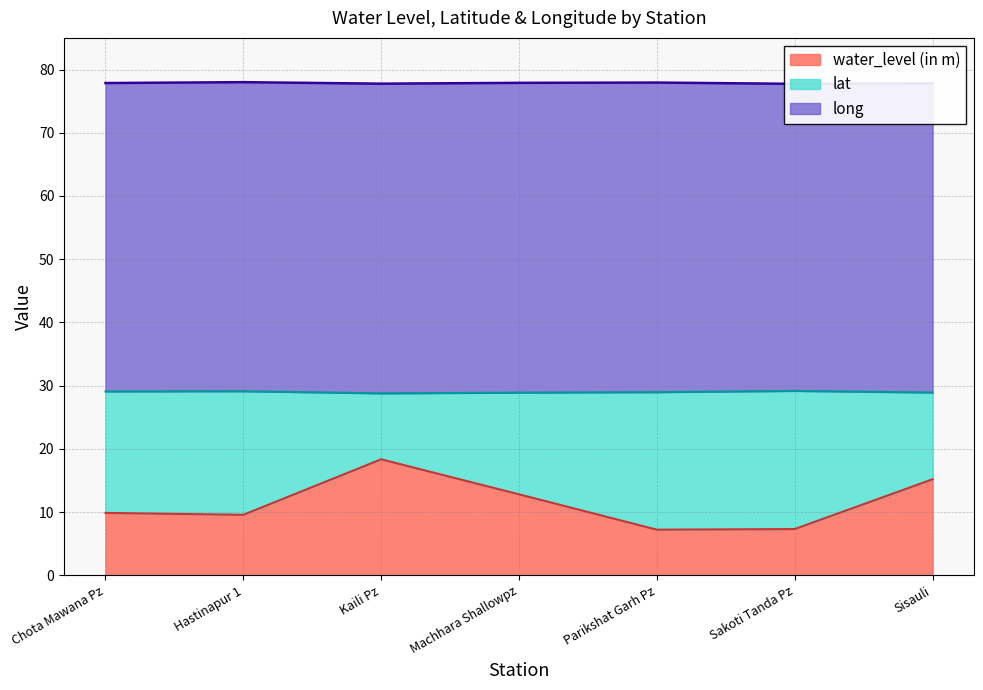

Where is the first local maximum for long?

Hastinapur 1